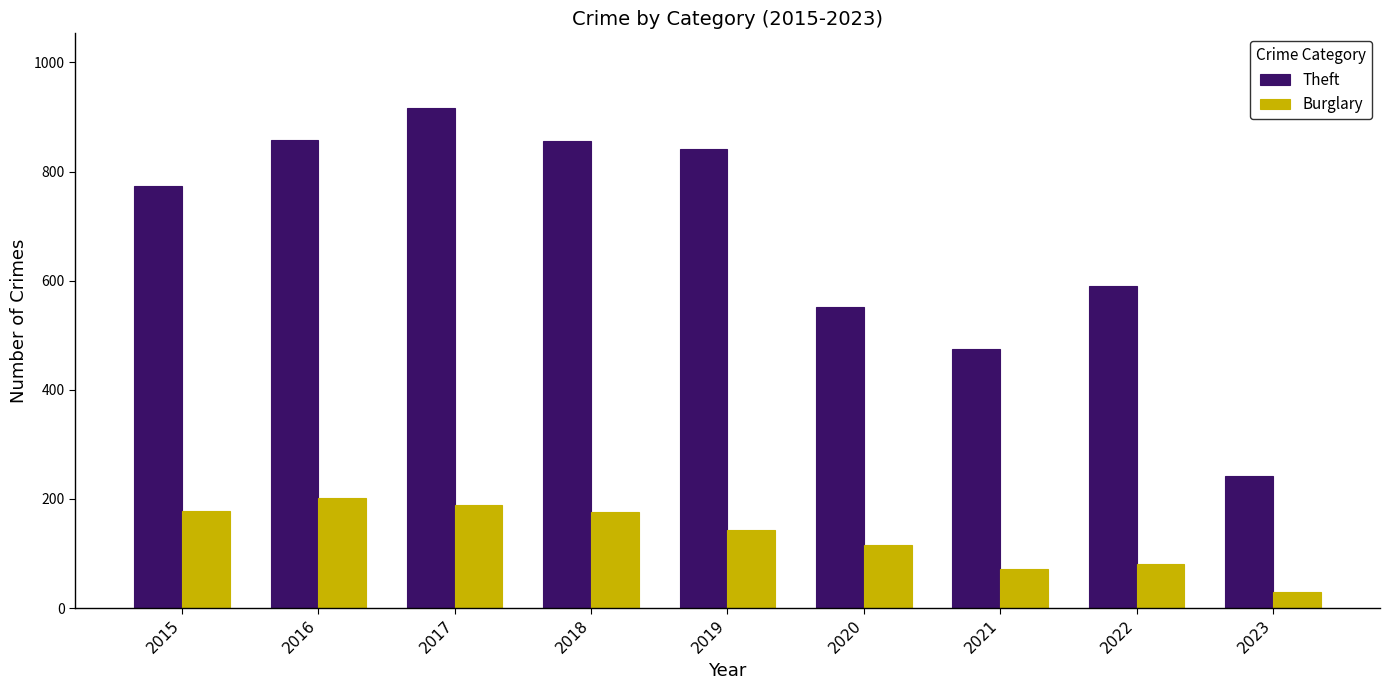

The value of Burglary at 2018 is 176. True or false?

True